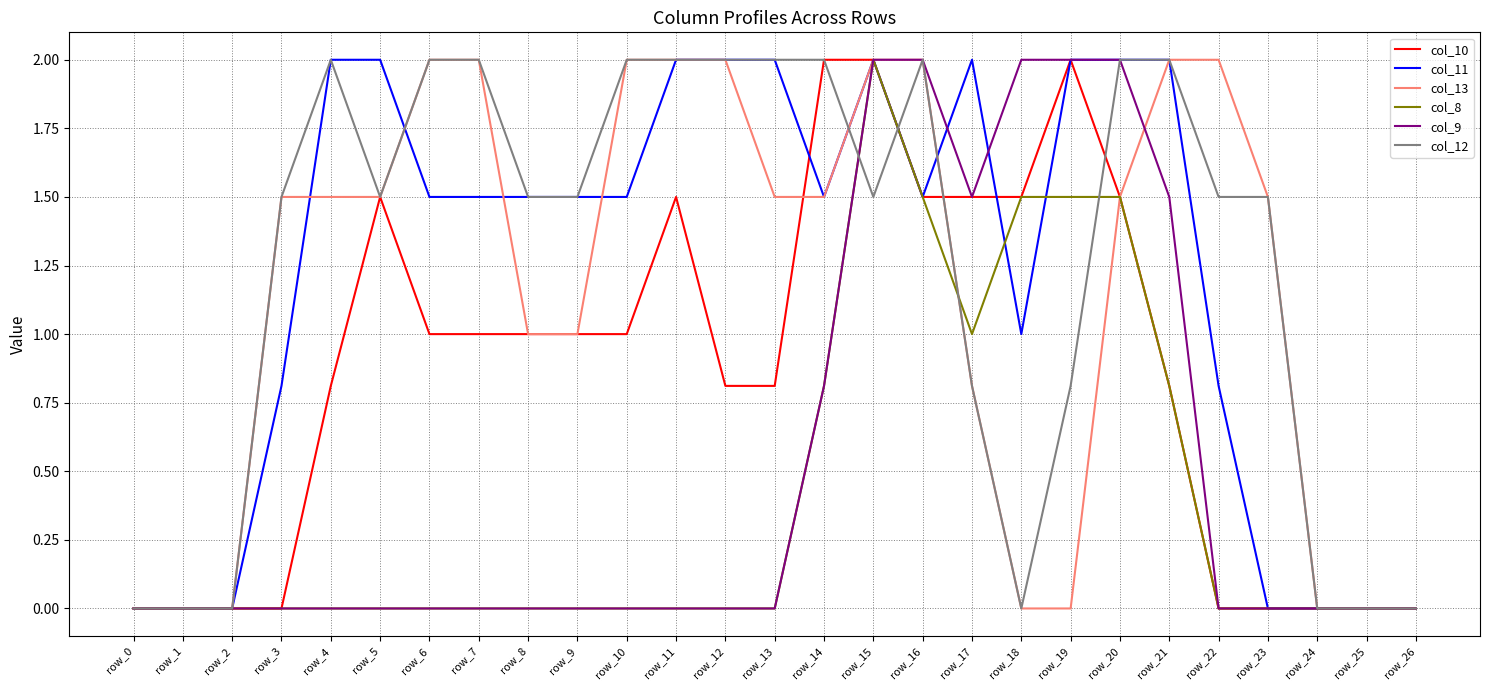

Reading left to right, extract all data points from this chart.

col_10: 0.0	0.0	0.0	0.0	0.8	1.5	1.0	1.0	1.0	1.0	1.0	1.5	0.8	0.8	2.0	2.0	1.5	1.5	1.5	2.0	1.5	0.8	0.0	0.0	0.0	0.0	0.0
col_11: 0.0	0.0	0.0	0.8	2.0	2.0	1.5	1.5	1.5	1.5	1.5	2.0	2.0	2.0	1.5	2.0	1.5	2.0	1.0	2.0	2.0	2.0	0.8	0.0	0.0	0.0	0.0
col_13: 0.0	0.0	0.0	1.5	1.5	1.5	2.0	2.0	1.0	1.0	2.0	2.0	2.0	1.5	1.5	2.0	2.0	0.8	0.0	0.0	1.5	2.0	2.0	1.5	0.0	0.0	0.0
col_8: 0.0	0.0	0.0	0.0	0.0	0.0	0.0	0.0	0.0	0.0	0.0	0.0	0.0	0.0	0.8	2.0	1.5	1.0	1.5	1.5	1.5	0.8	0.0	0.0	0.0	0.0	0.0
col_9: 0.0	0.0	0.0	0.0	0.0	0.0	0.0	0.0	0.0	0.0	0.0	0.0	0.0	0.0	0.8	2.0	2.0	1.5	2.0	2.0	2.0	1.5	0.0	0.0	0.0	0.0	0.0
col_12: 0.0	0.0	0.0	1.5	2.0	1.5	2.0	2.0	1.5	1.5	2.0	2.0	2.0	2.0	2.0	1.5	2.0	0.8	0.0	0.8	2.0	2.0	1.5	1.5	0.0	0.0	0.0